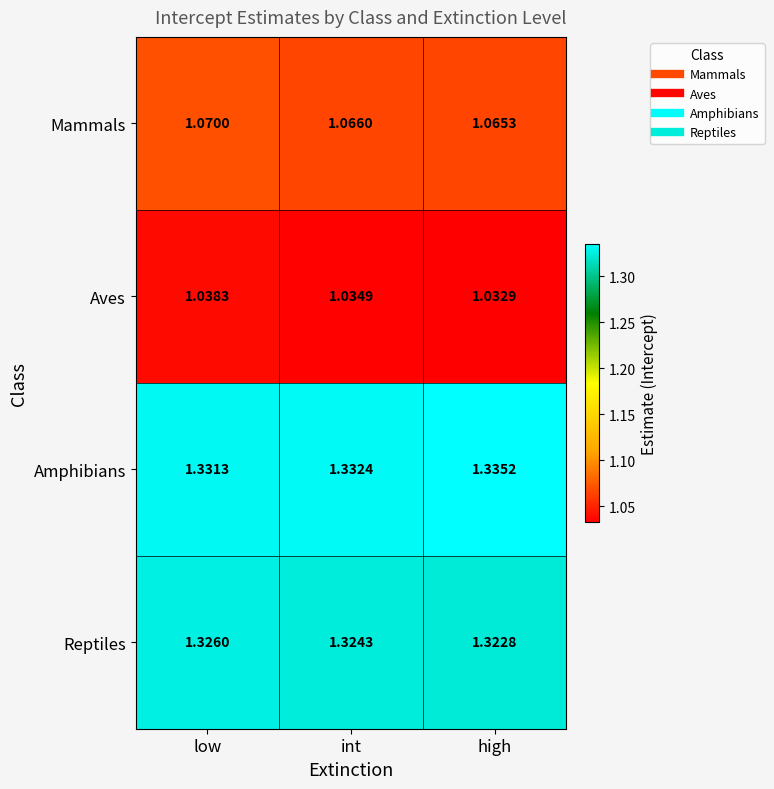

List the series in order of their peak value, highest first.

Amphibians, Reptiles, Mammals, Aves